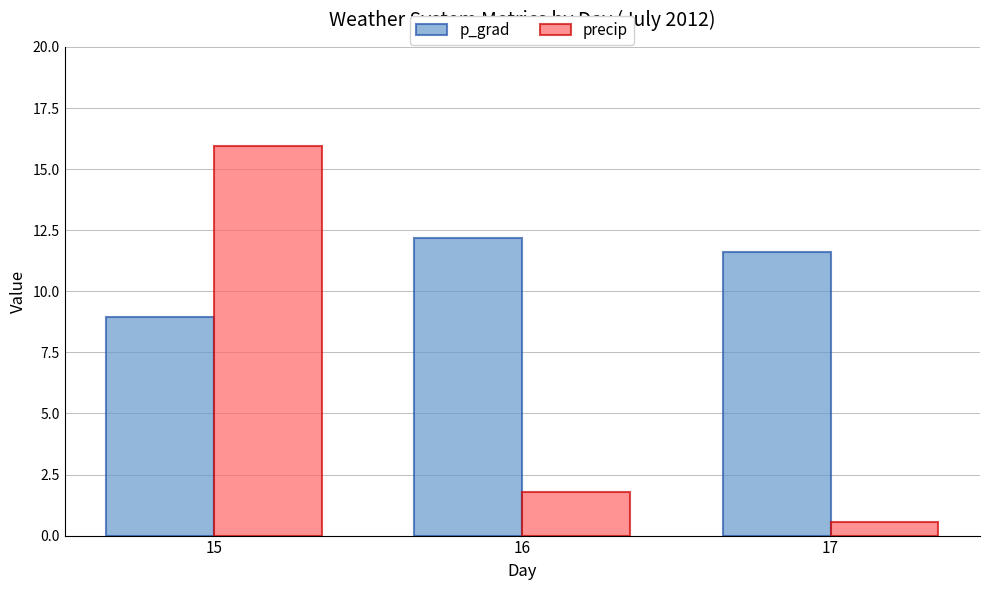

Which series has the largest range (max minus min)?

precip